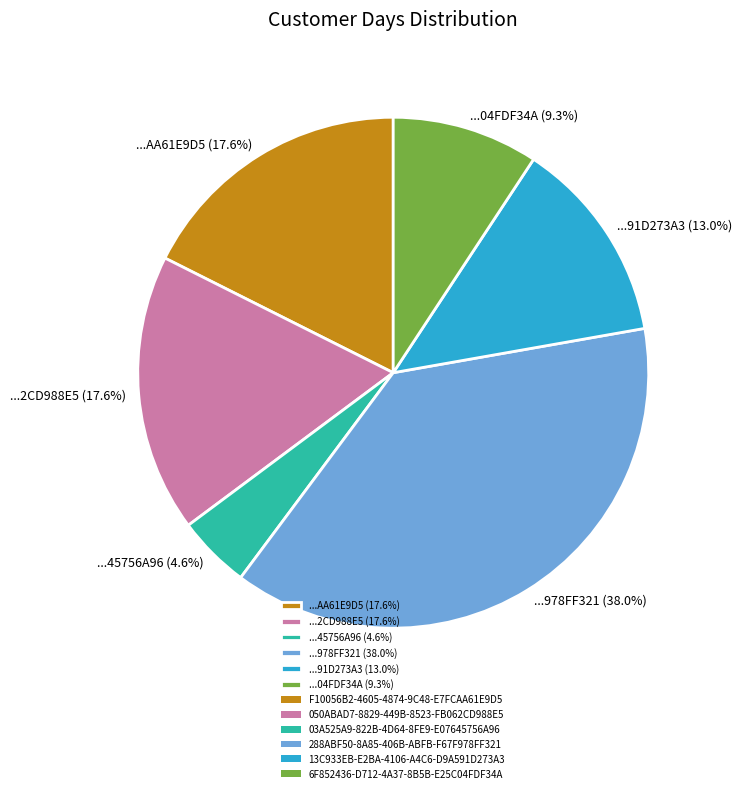

Does any single category account for the majority?

No